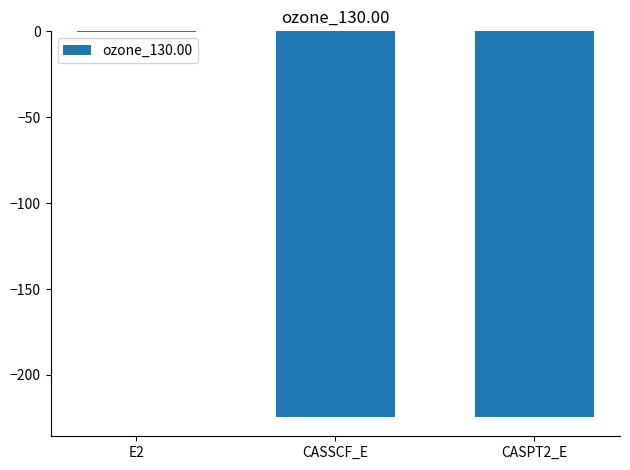

Are the bars horizontal?

No